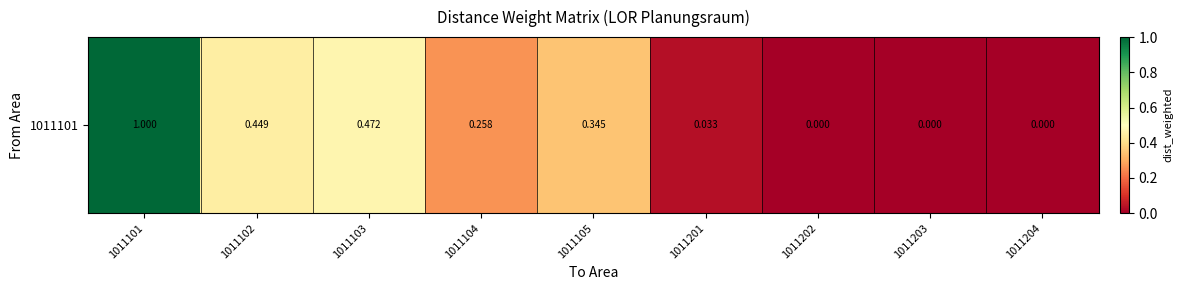

Is it true that the value at 1011101 is 1.5?

False